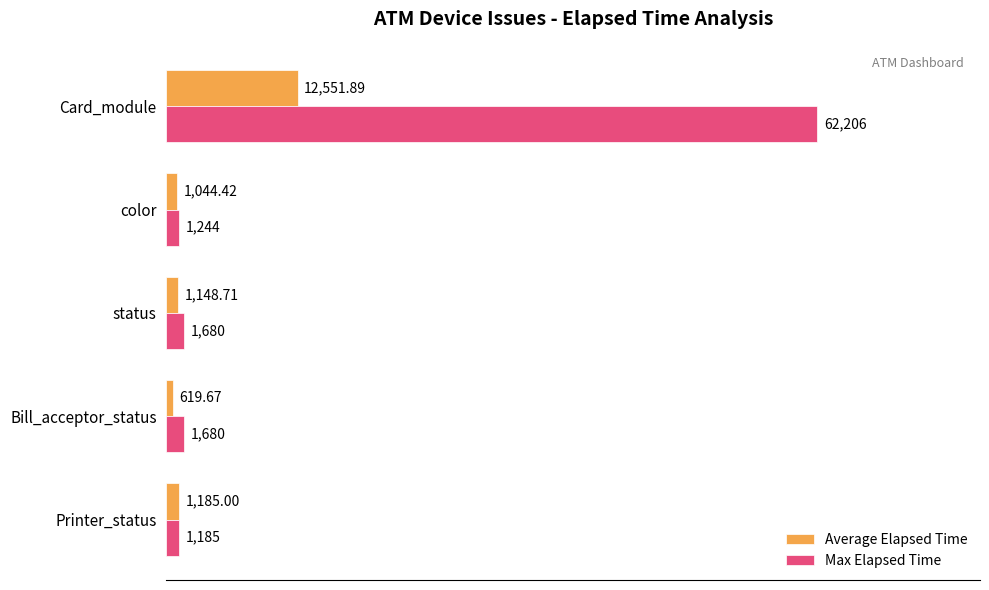

What is the sum of all Max Elapsed Time values?

67995.0